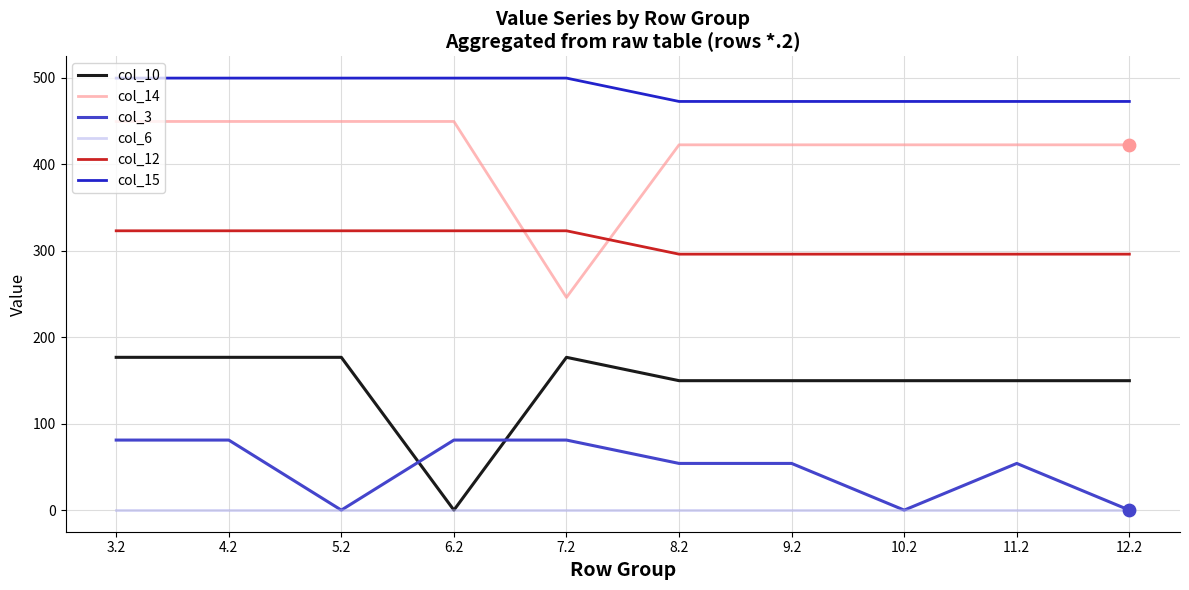

Is the value of col_3 at 5.2 greater than the value of col_15 at 7.2?

No